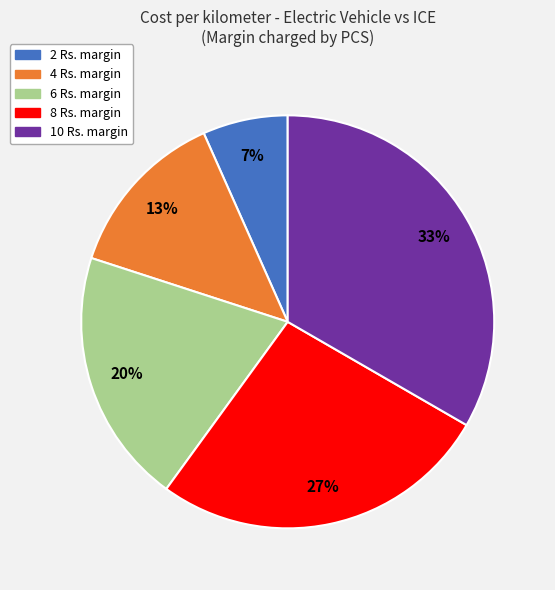

How many slices are in this pie chart?

5